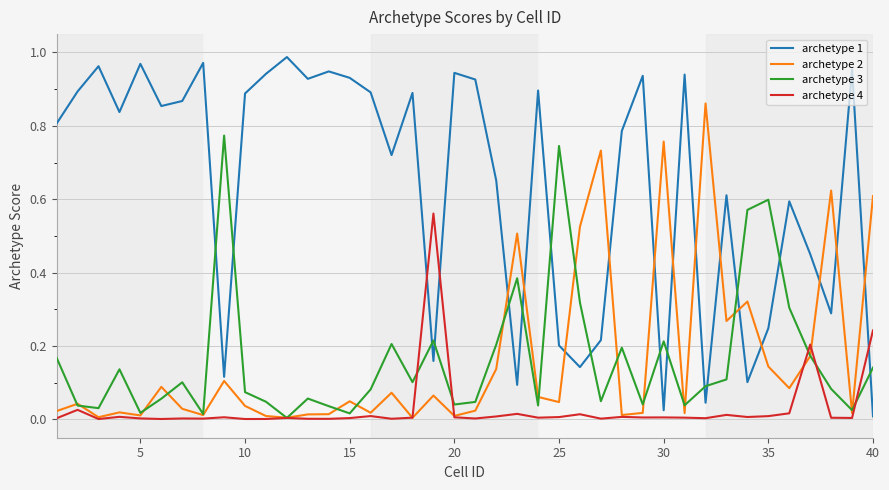

Which series has the widest spread of values?

archetype 1